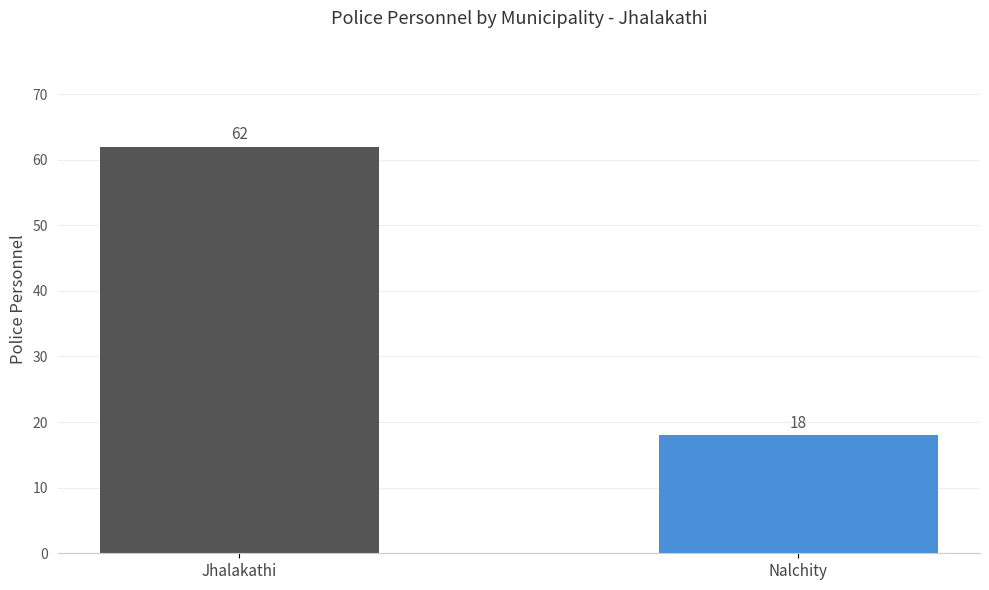

Read the value at Jhalakathi, to the nearest 5.

60